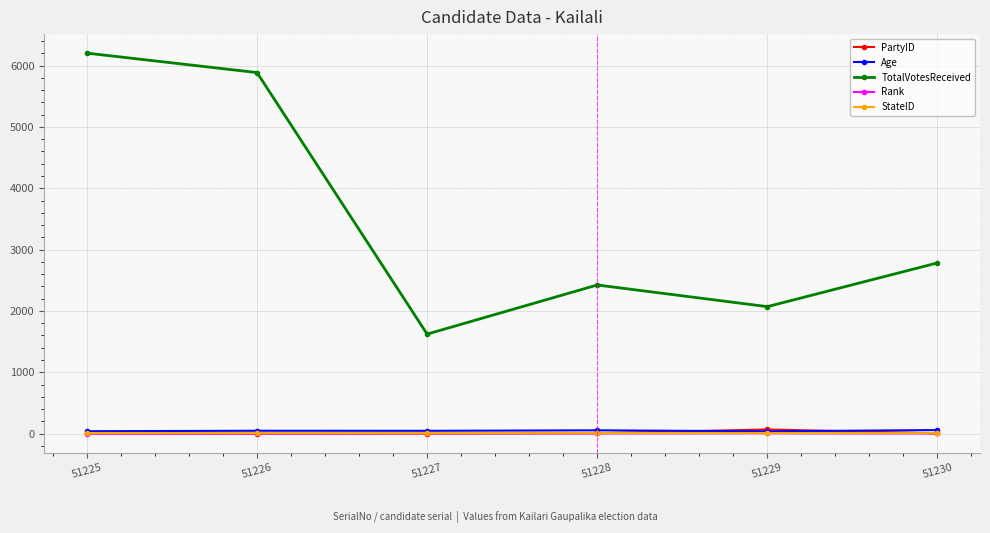

At how many categories does at least one series exceed 2695?

3